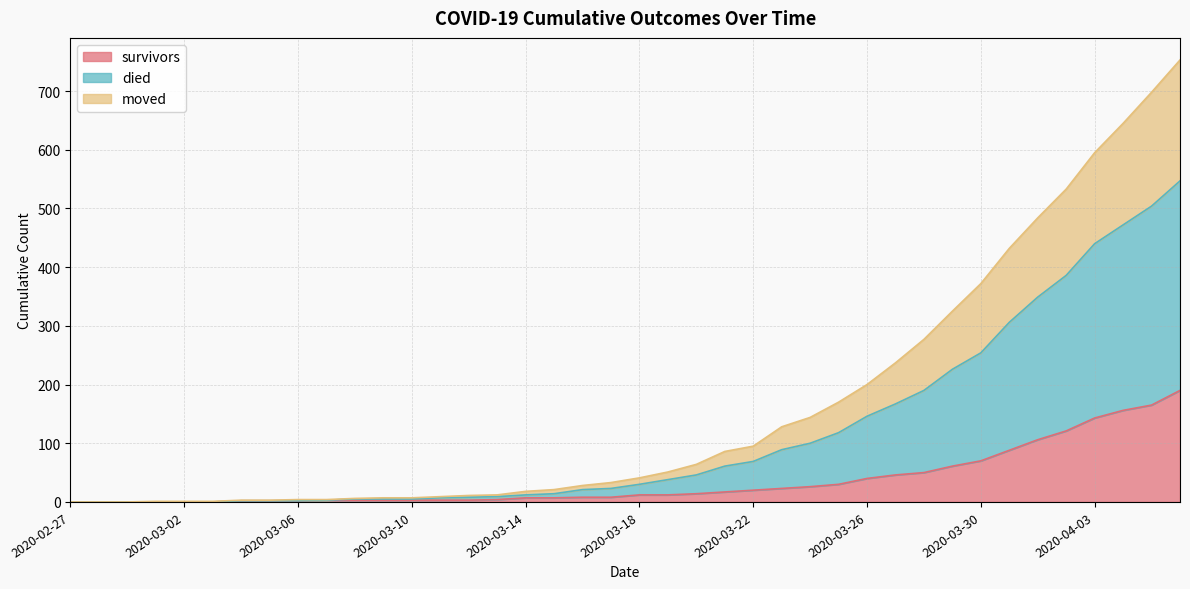

What are all the series names shown in the legend?

survivors, died, moved